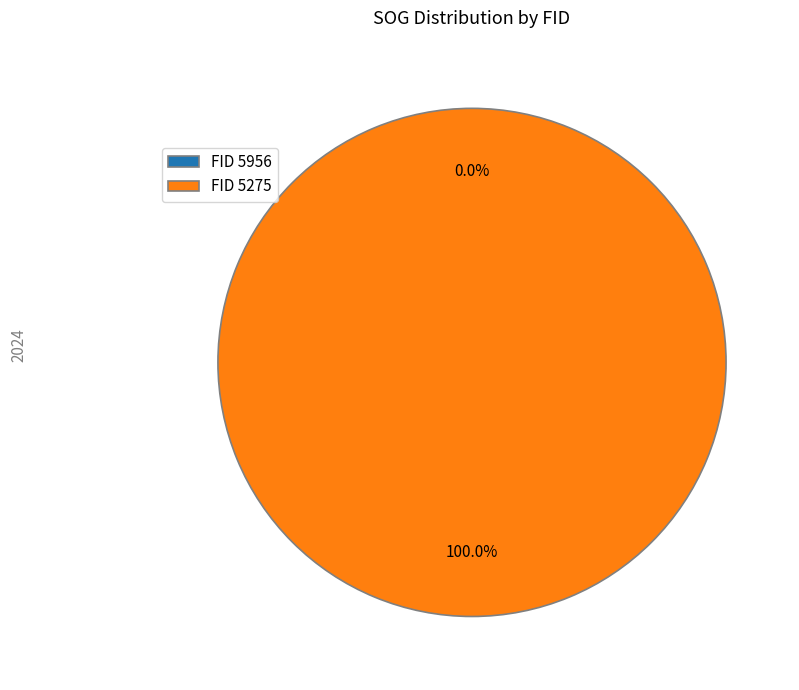

The 5275 slice represents 100% of the pie. True or false?

True